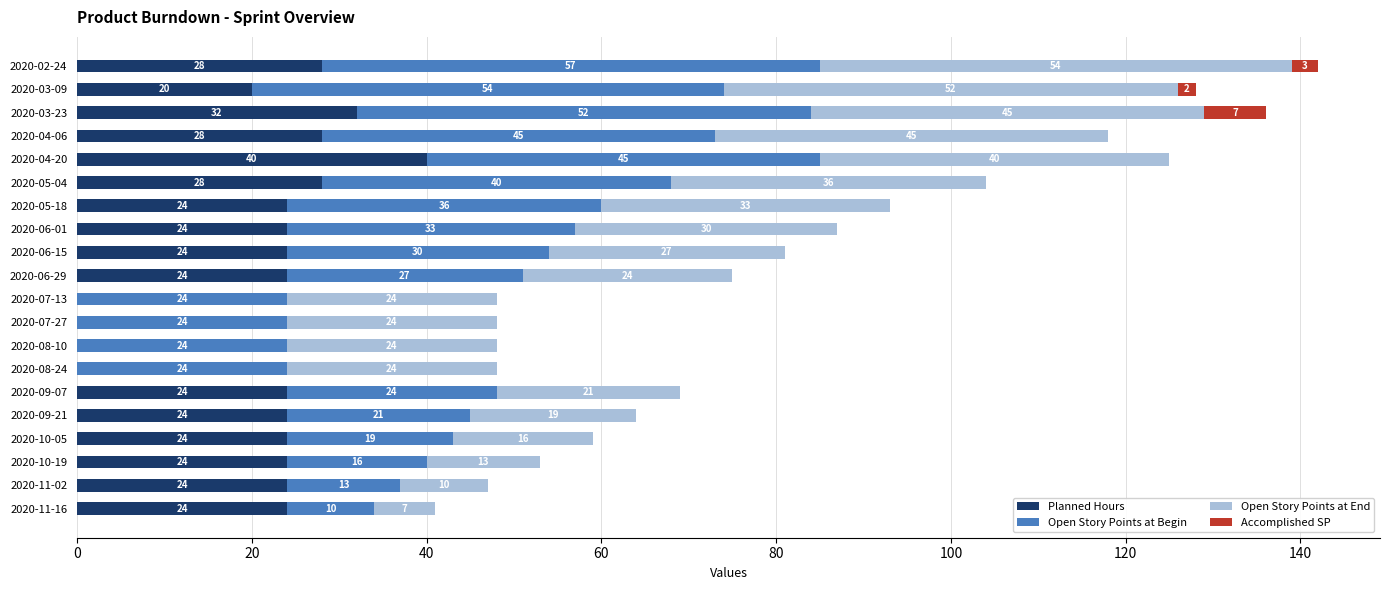

What is the sum of the Planned Hours values at 2020-10-05 and 2020-09-21?

48